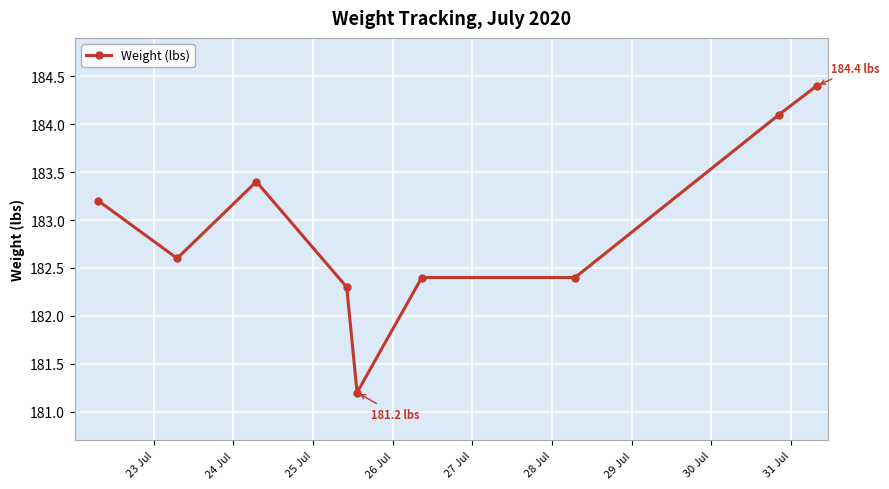

What is the value of the 9th point from the left?

184.4